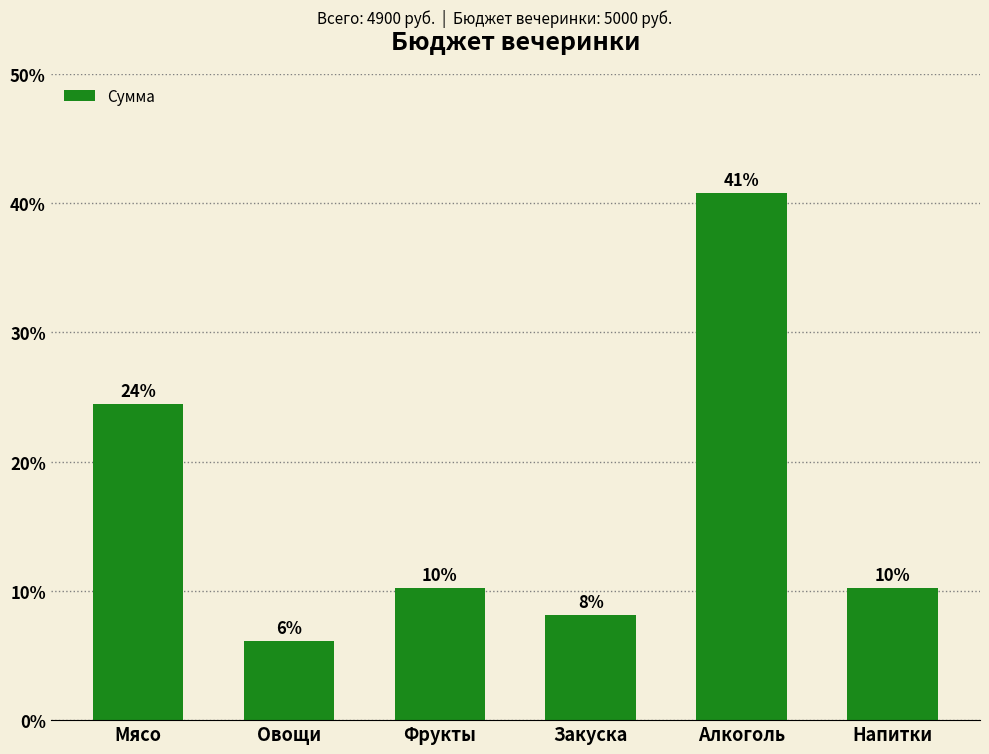

True or false: the data shows 3.1 at Овощи.

False